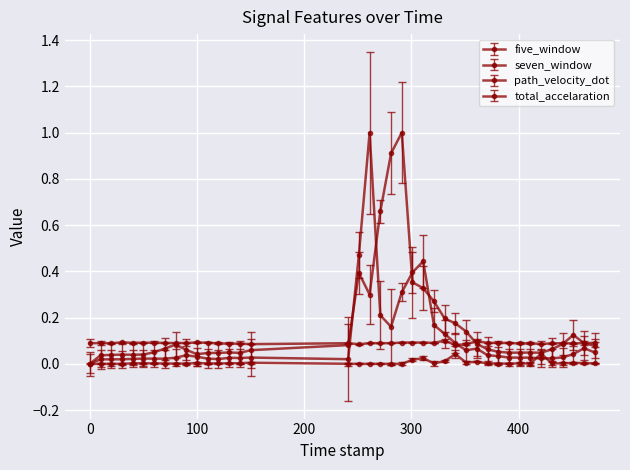

What is the value of the path_velocity_dot point at the 24th from the left?

0.1